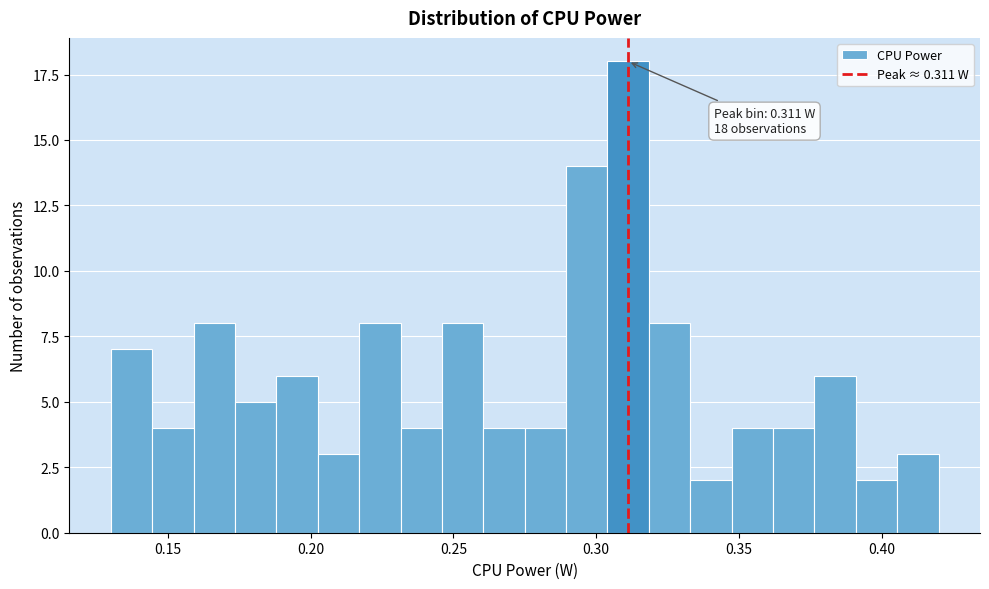

Around what value on the x-axis is the tallest bar? Give the approximate position of its centre, as read against the axis.

0.310